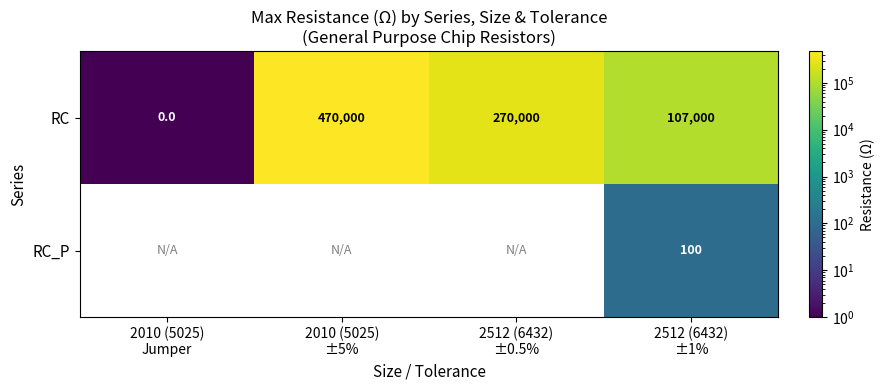

What is the average value of the RC series?

211750.0